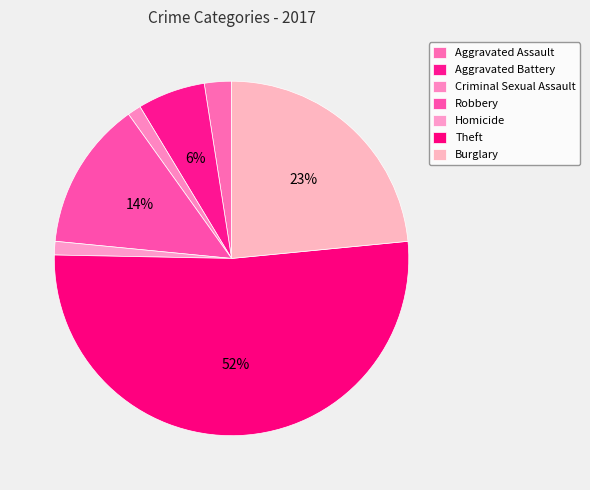

To the nearest percent, what is the difference between the largest and smallest slice percentages?

51%